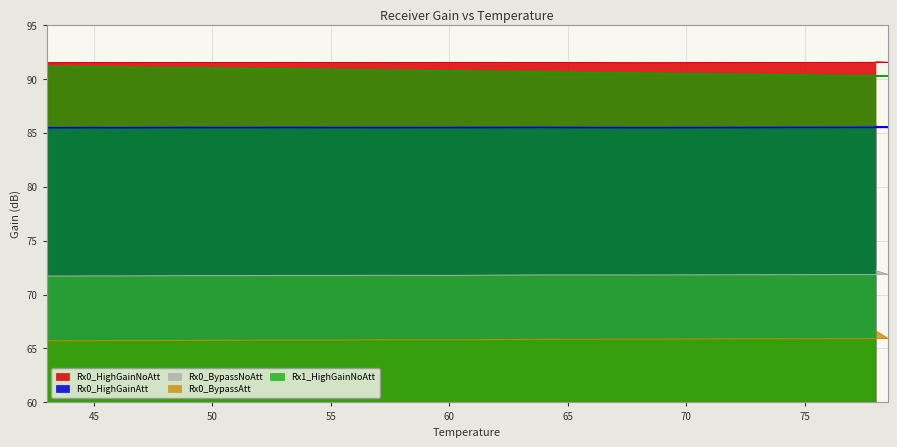

True or false: Rx0_BypassNoAtt and Rx0_HighGainNoAtt intersect in this chart.

False